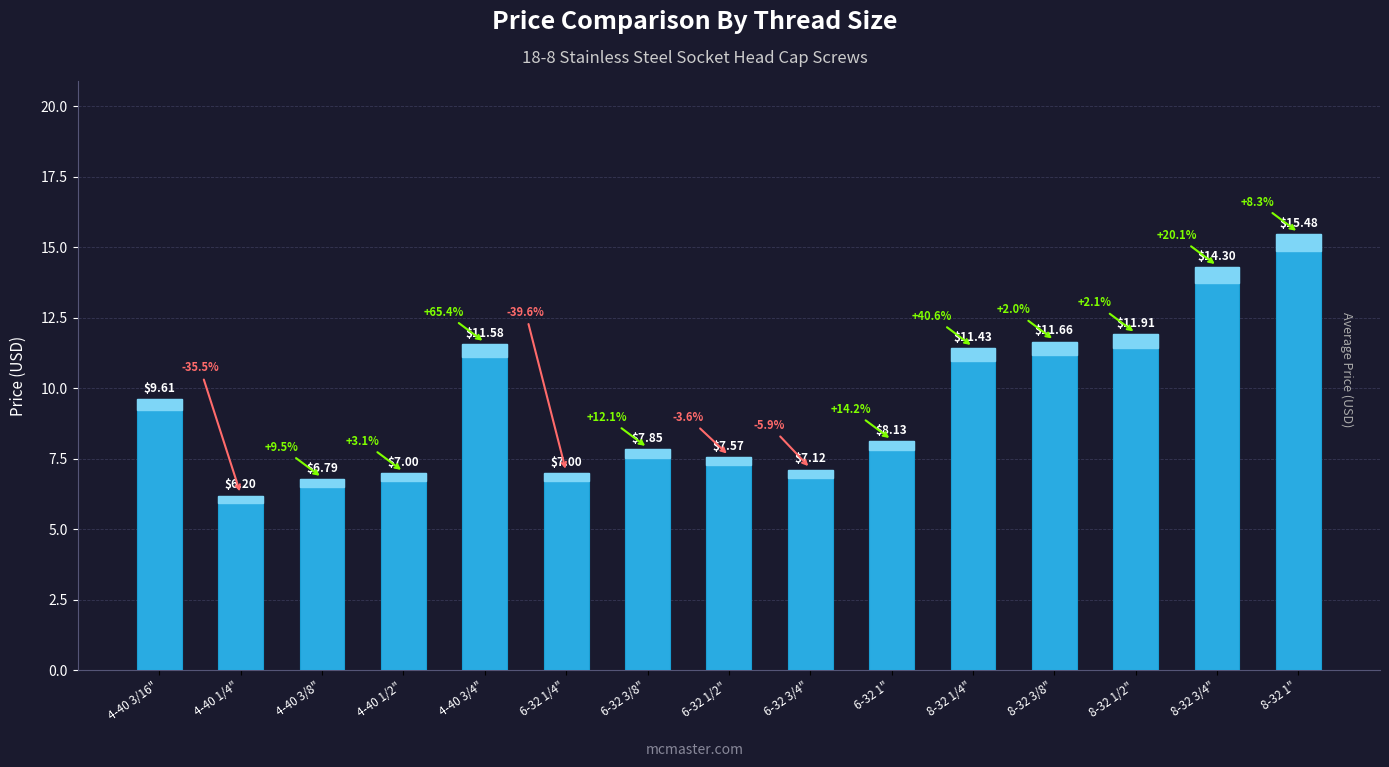

What is the maximum value shown in the chart?

15.5